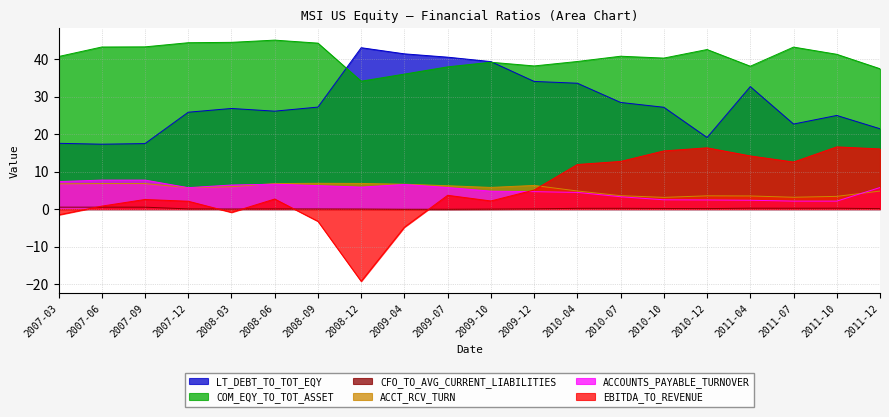

What is the minimum value shown in the chart?

-19.3